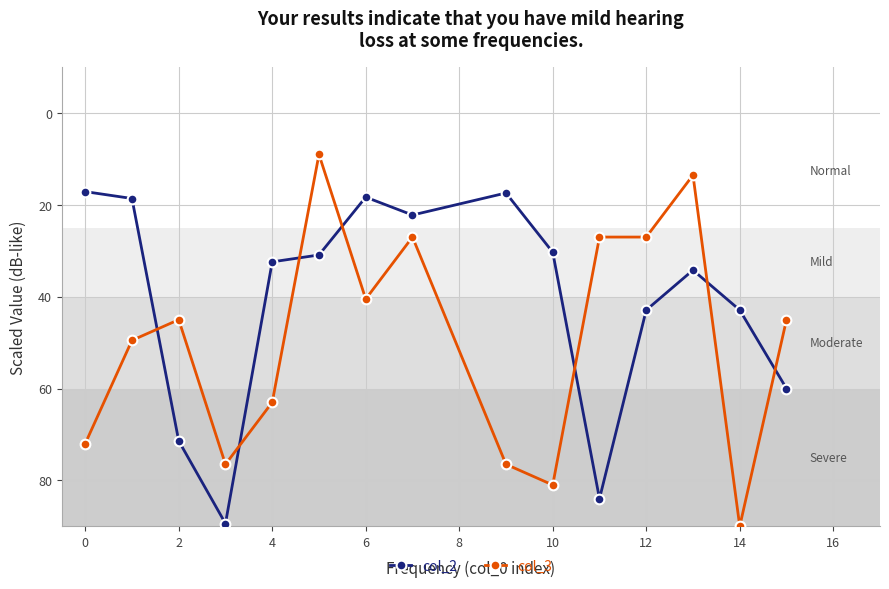

True or false: col_3 and col_2 intersect in this chart.

True